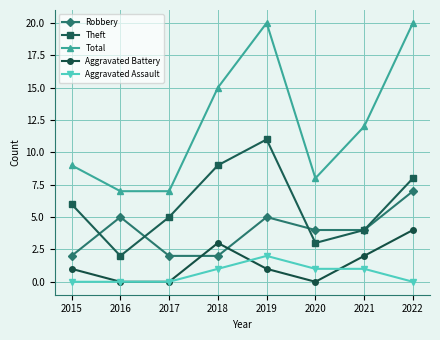

What is the difference between the highest and lowest values at 2015?

9